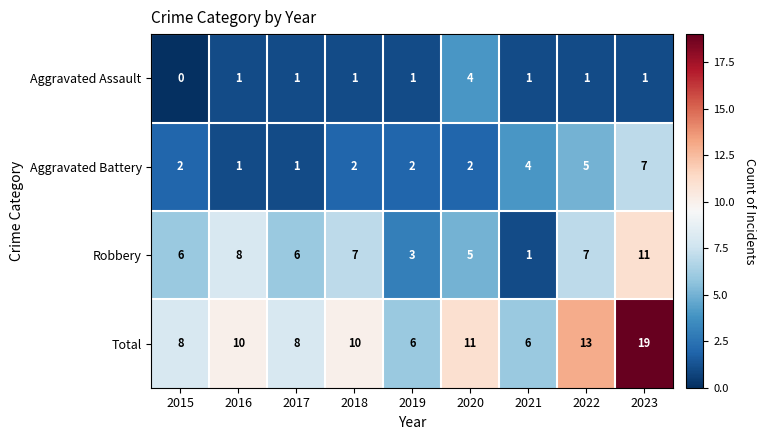

The value of Aggravated Battery at 2018 is 2. True or false?

True